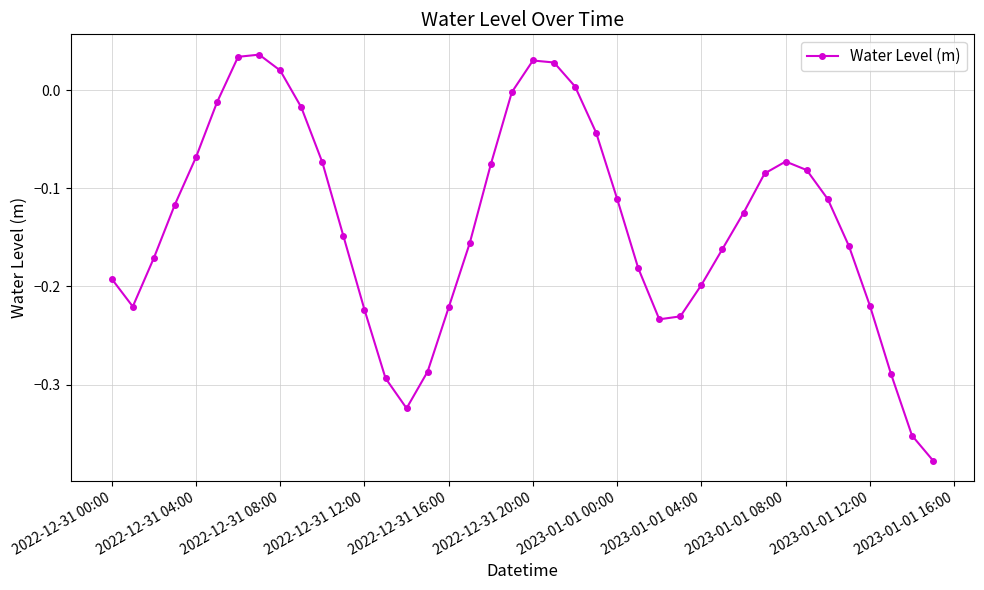

What is the sum of all values?

-5.5